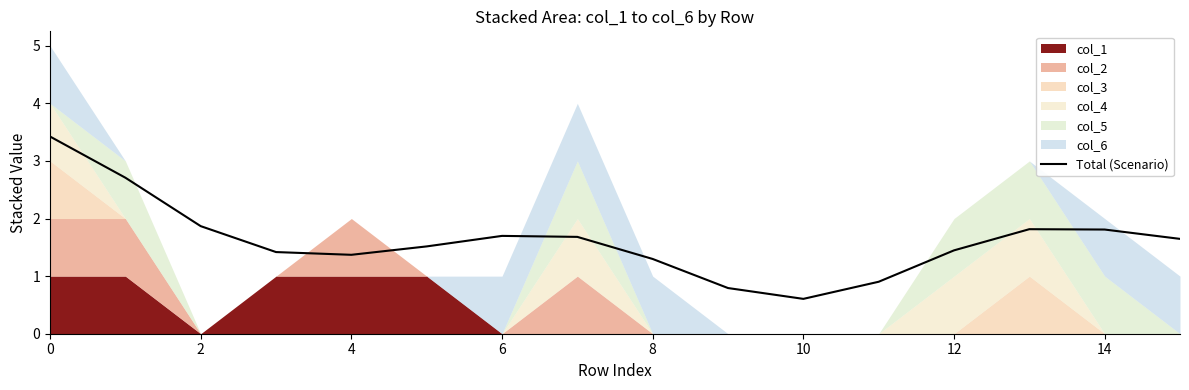

What is the maximum value for Total (Scenario)?

3.4